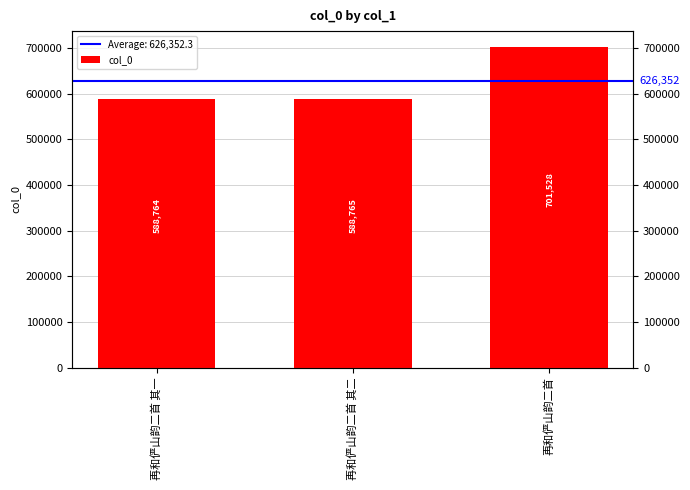

List the labels in order of value, largest first.

再和俨山韵二首, 再和俨山韵二首 其二, 再和俨山韵二首 其一